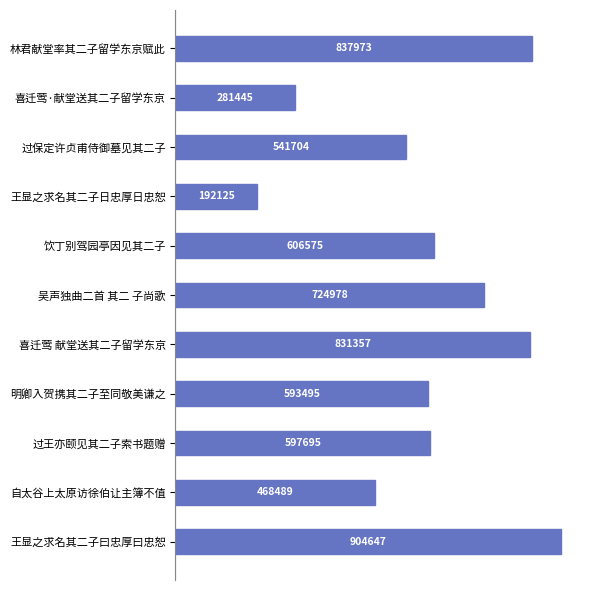

List the labels in order of value, smallest first.

王显之求名其二子日忠厚日忠恕, 喜迁莺·献堂送其二子留学东京, 自太谷上太原访徐伯让主簿不值, 过保定许贞甫侍御墓见其二子, 明卿入贺携其二子至同敬美谦之, 过王亦颐见其二子索书题赠, 饮丁别驾园亭因见其二子, 吴声独曲二首 其二 子尚歌, 喜迁莺 献堂送其二子留学东京, 林君献堂率其二子留学东京赋此, 王显之求名其二子曰忠厚曰忠恕